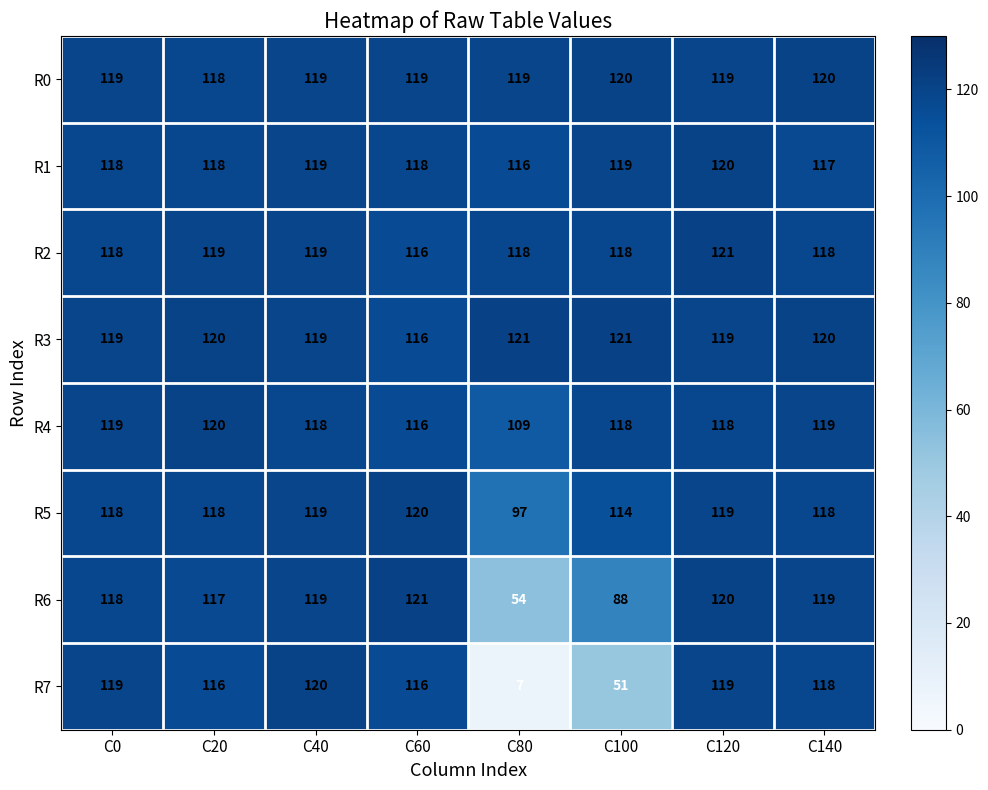

True or false: R1 has a value of 185 at C60.

False